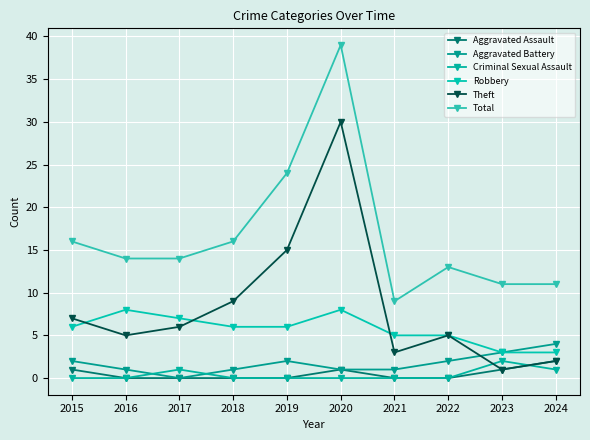

What is the difference between the Theft values at 2020 and 2022?

25